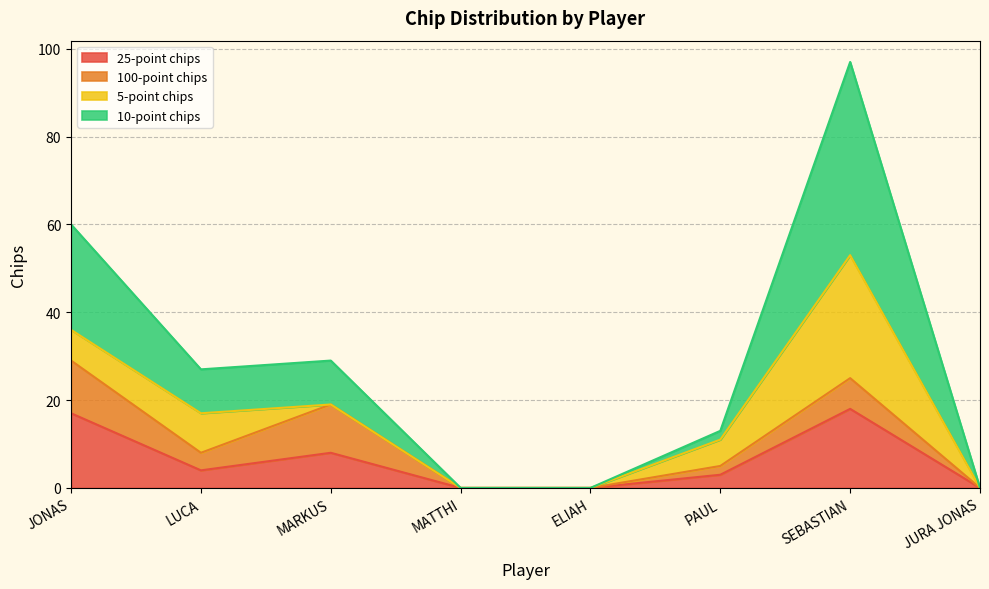

At which category is the sum across all series the highest?

SEBASTIAN